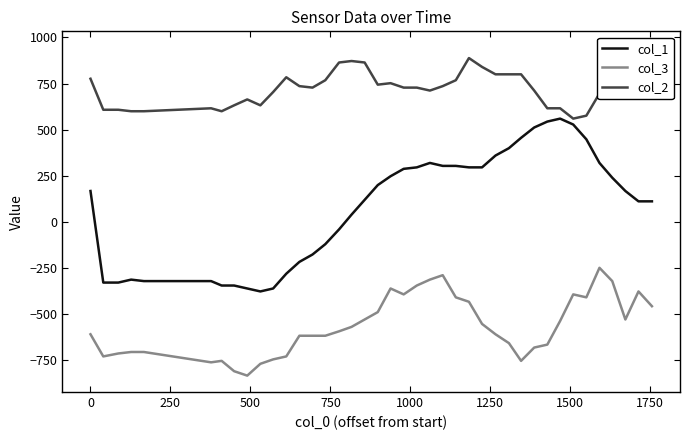

Rank the series by their maximum value, from highest to lowest.

col_2, col_1, col_3